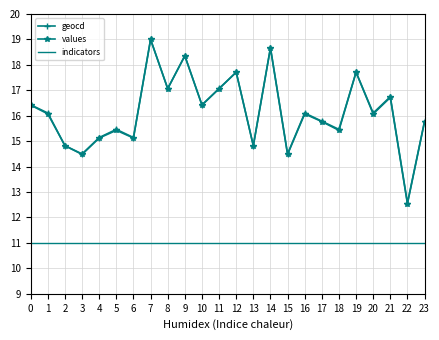

True or false: indicators and values cross at least once.

False